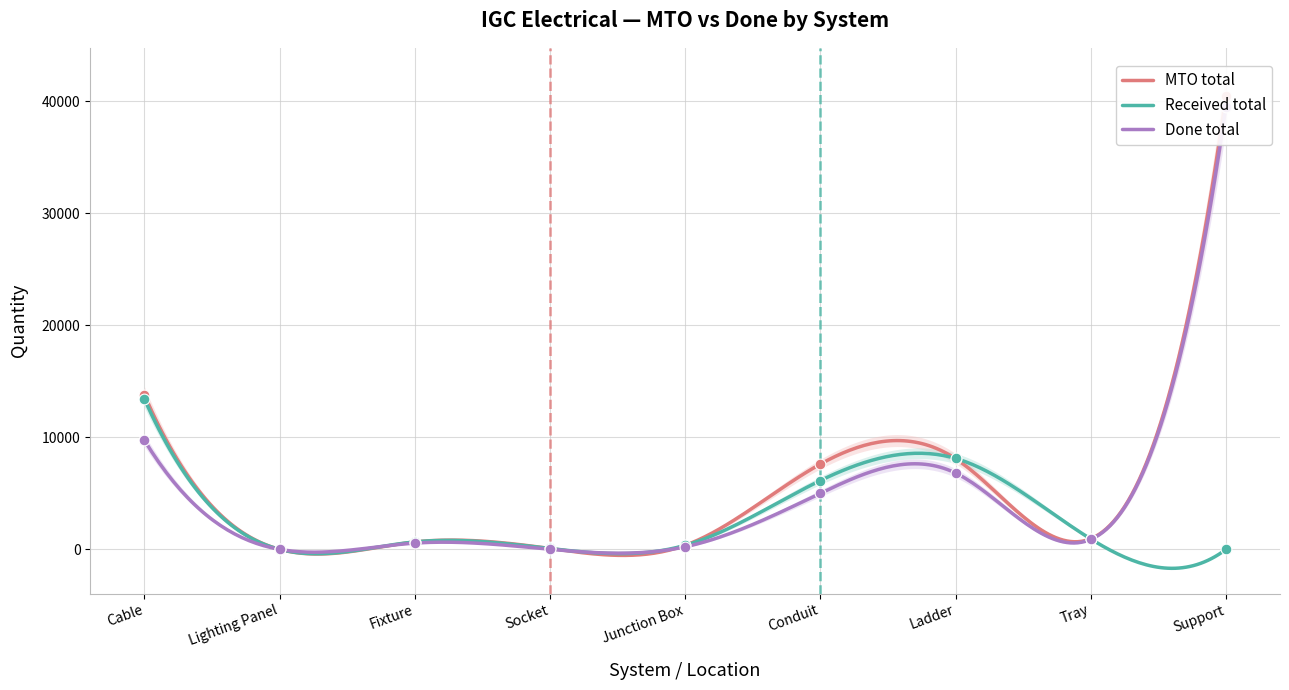

What is the total value across all series at Ladder?

23064